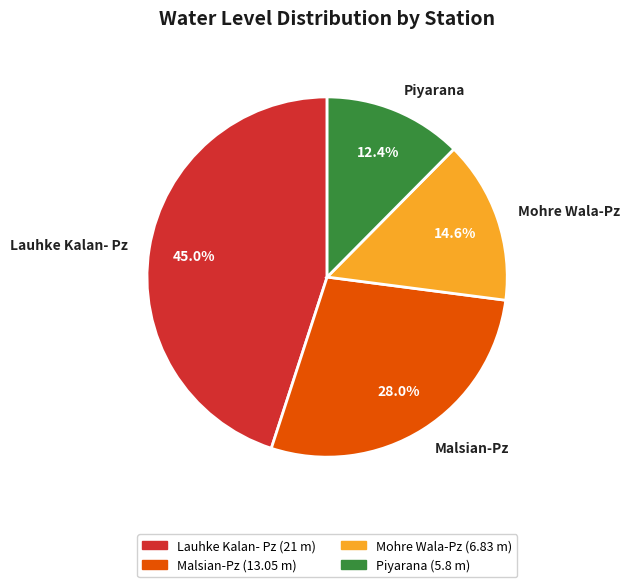

What percentage is the Malsian-Pz slice, to the nearest percent?

28%